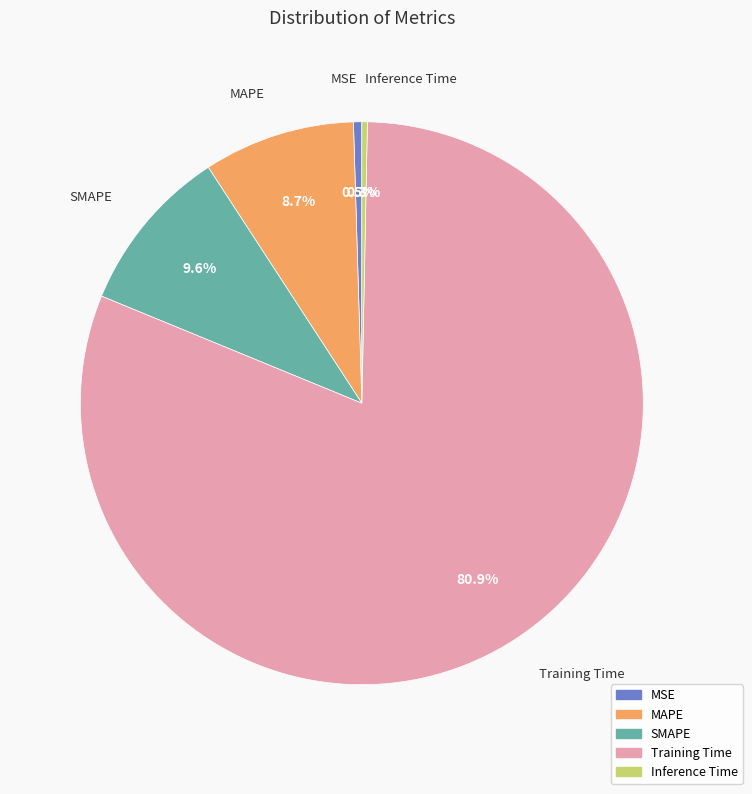

True or false: SMAPE accounts for 21% of the total.

False